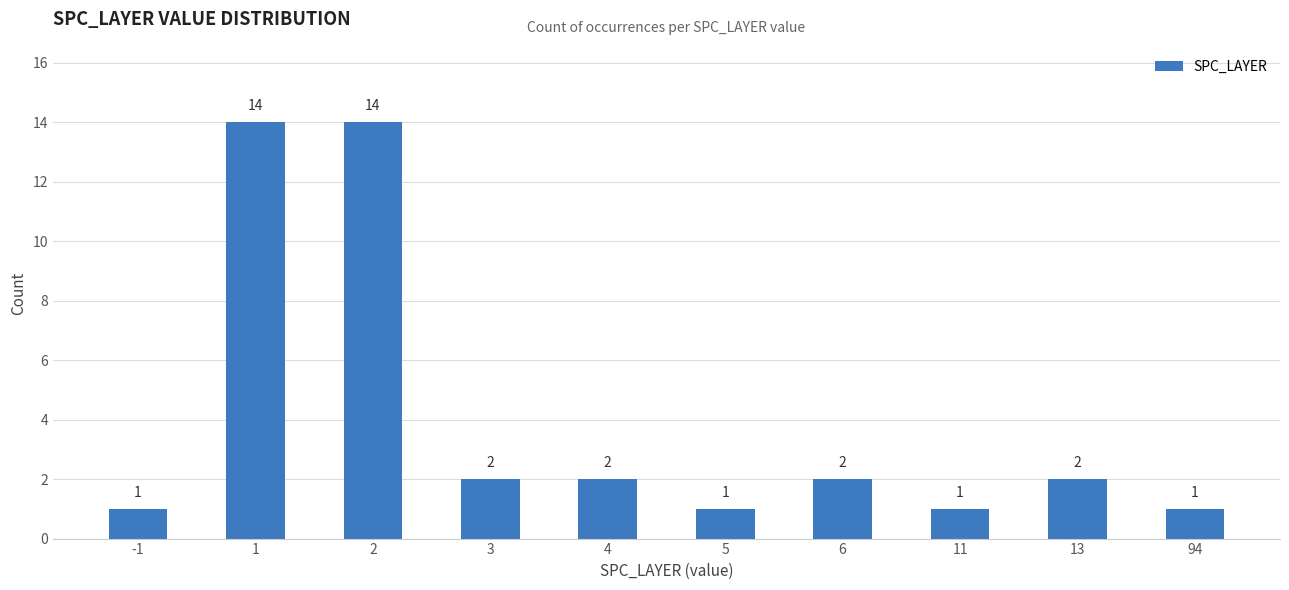

What is the difference between the maximum and second lowest values?

13